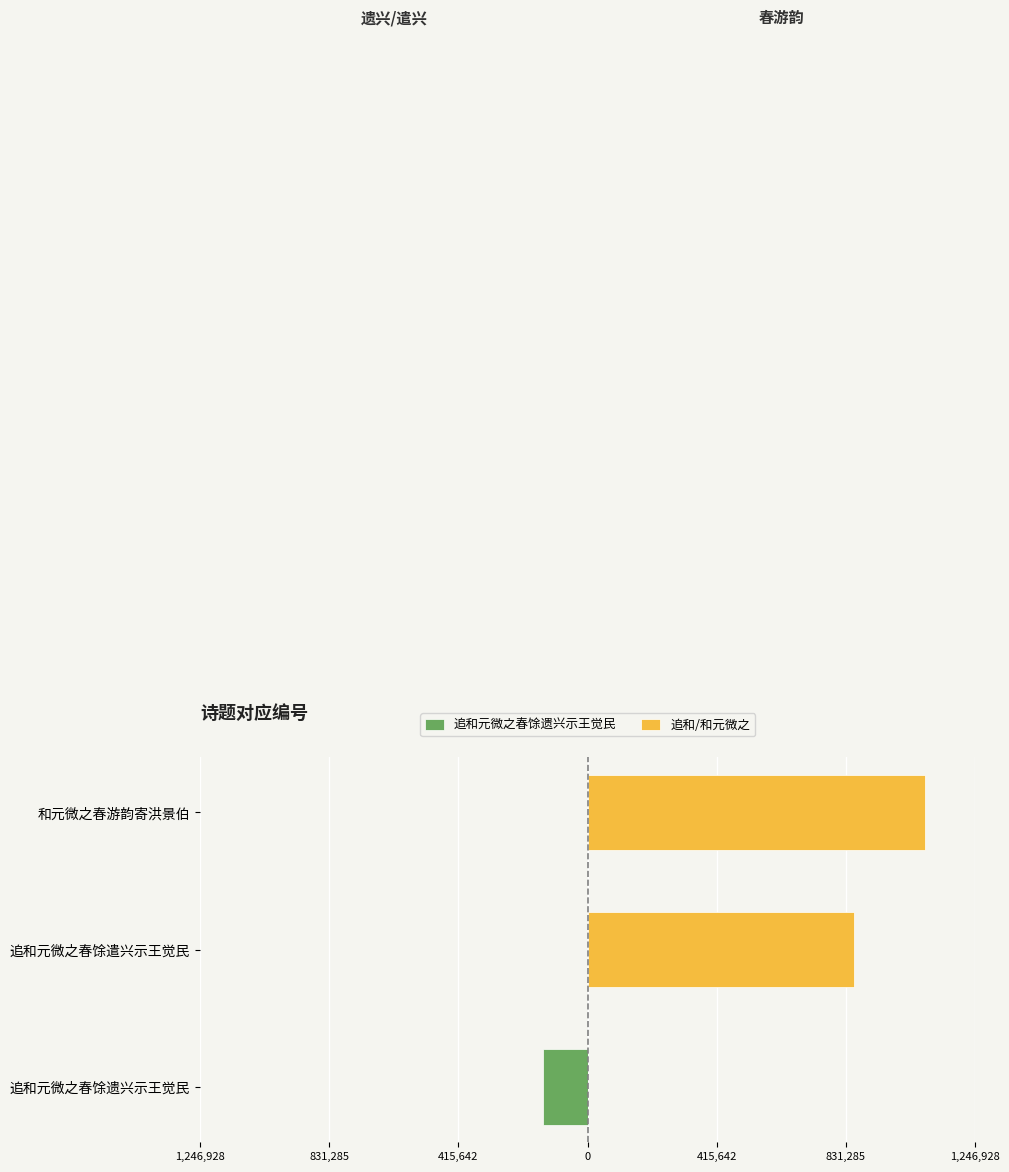

The 追和元微之春馀遗兴示王觉民 series shows -64004 at 追和元微之春馀遗兴示王觉民. True or false?

False